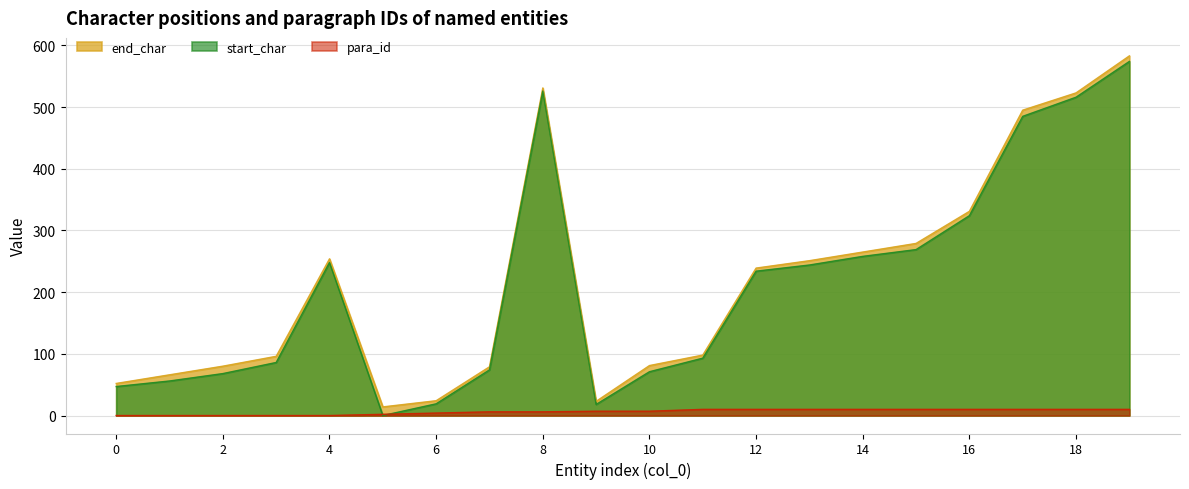

How many lines are shown in the chart?

3